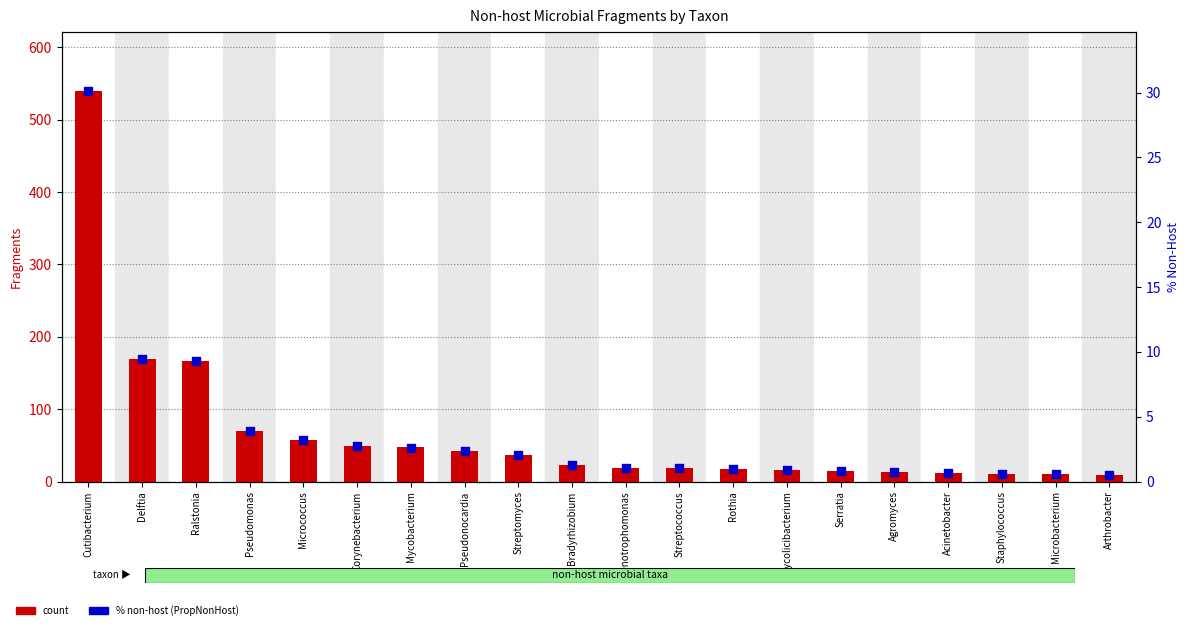

Which series reaches the minimum Y coordinate?

percentile rank within the sample